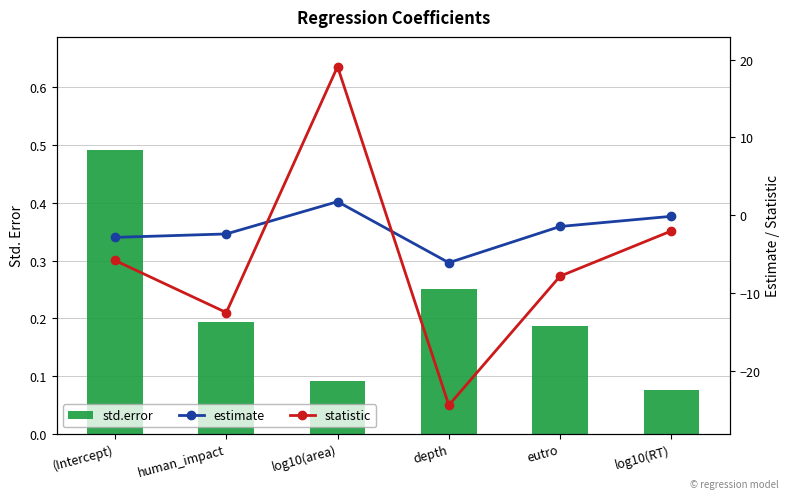

What value does the estimate series have at eutro?

-1.5